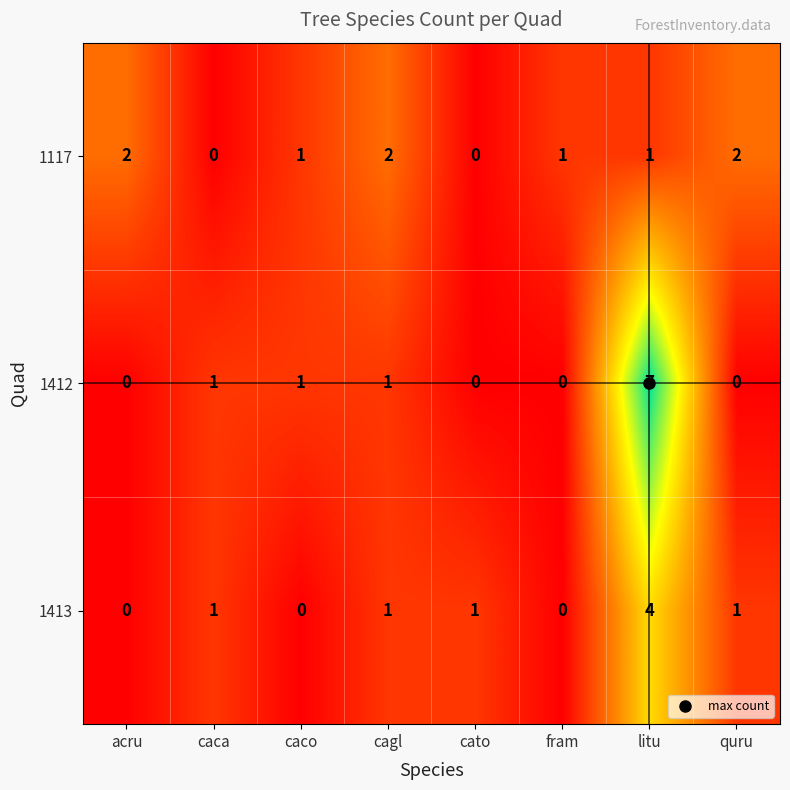

The value of 1413 at caca is 1. True or false?

True